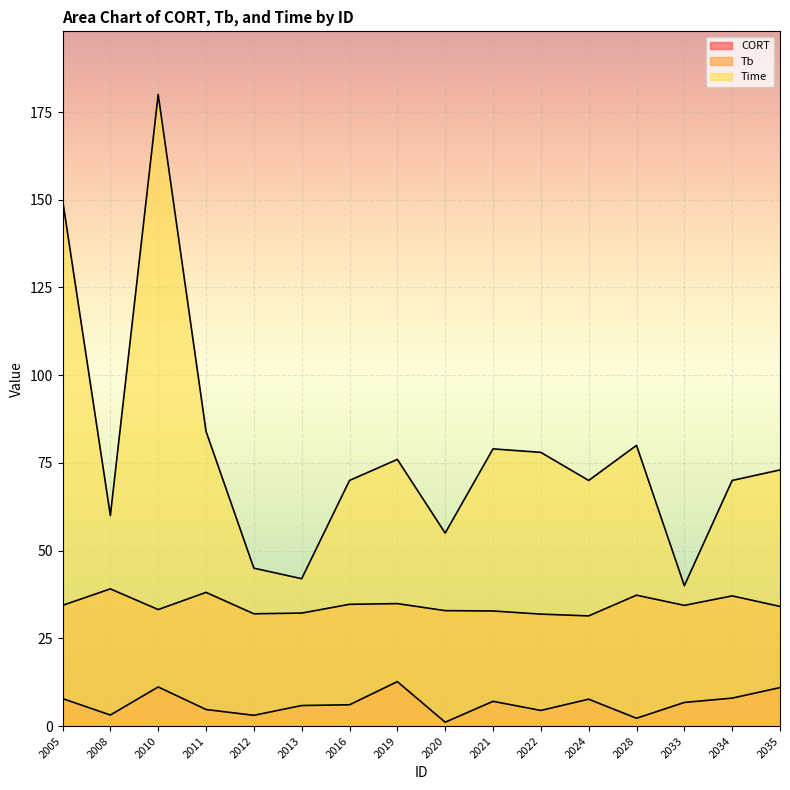

True or false: Tb and Time intersect in this chart.

False